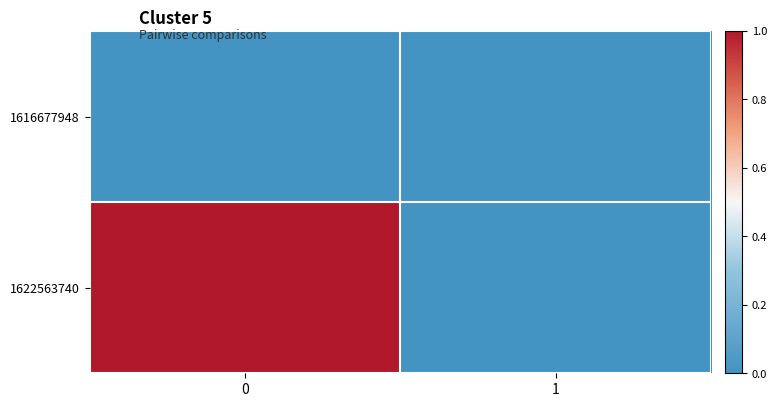

Which series changed the most between 0 and 1?

1622563740